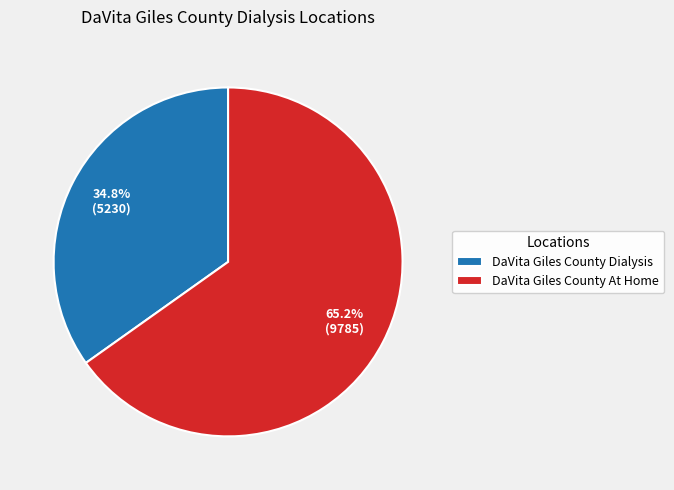

What portion of the pie excludes DaVita Giles County At Home?

34.8%